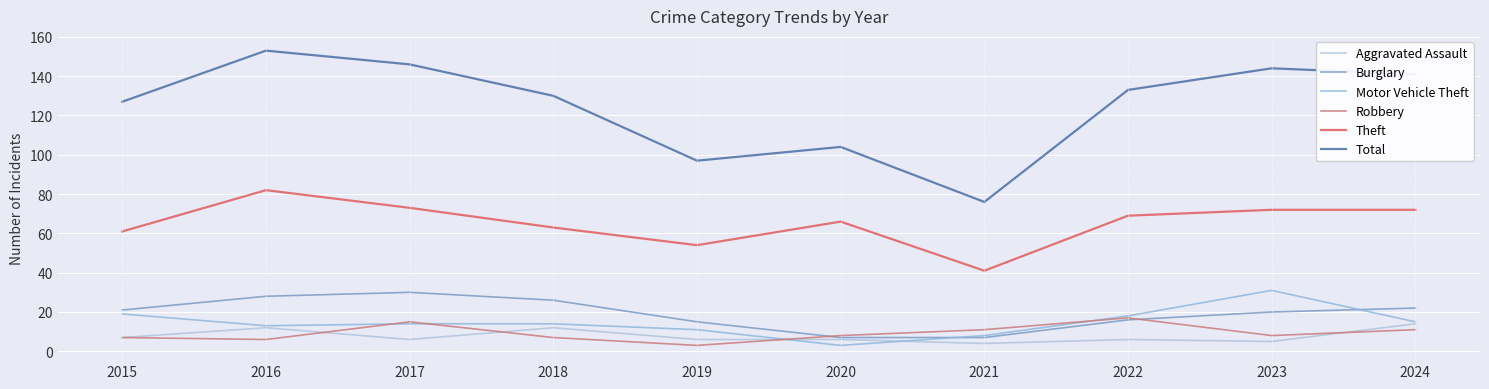

At which label does Robbery reach its peak?

2022